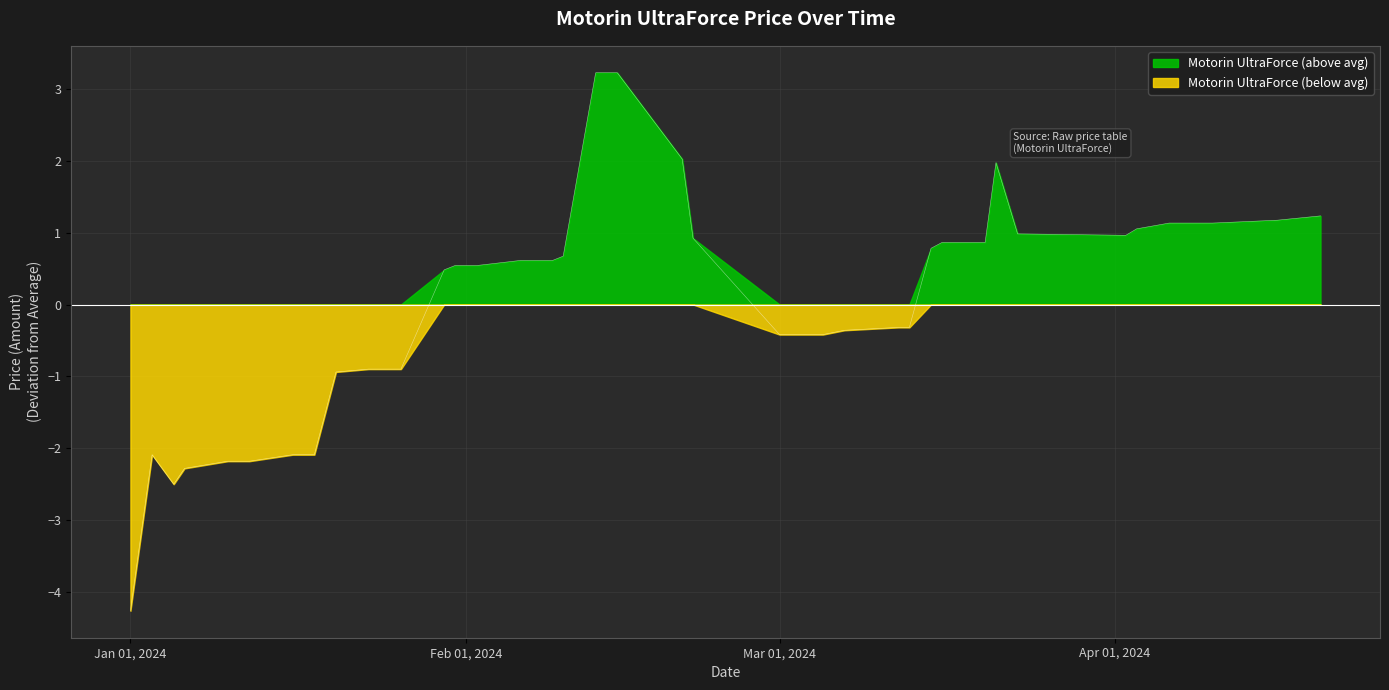

The value at 2024-01-06 is -1.1. True or false?

False